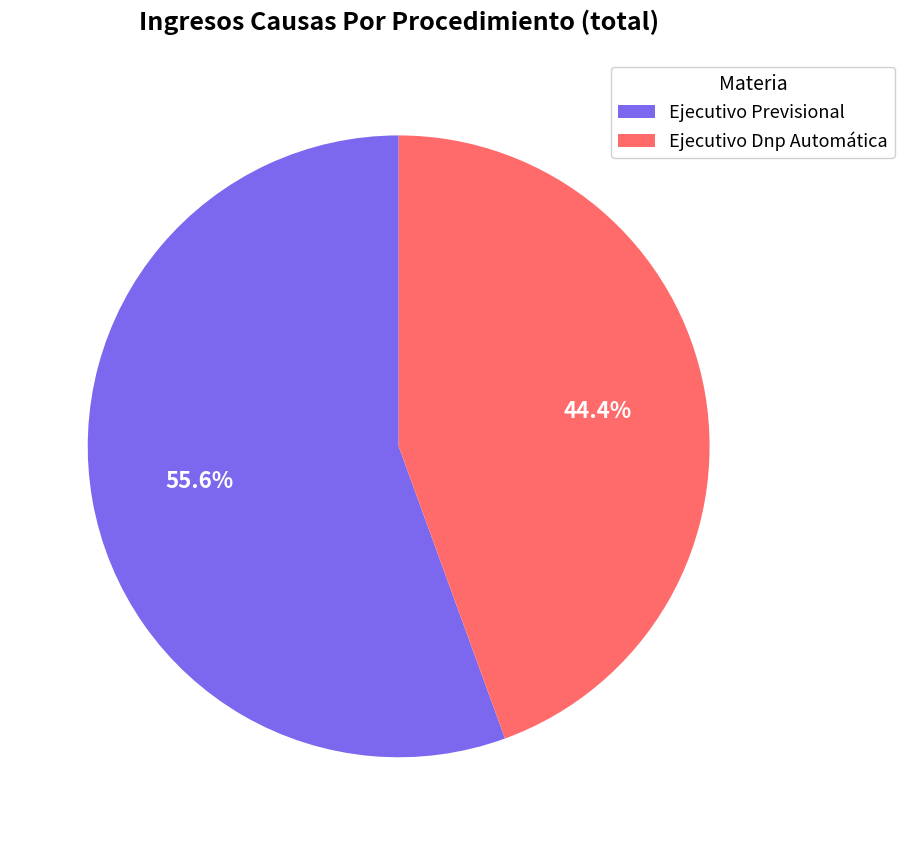

Which has a higher value, Ejecutivo Previsional or Ejecutivo Dnp Automática?

Ejecutivo Previsional